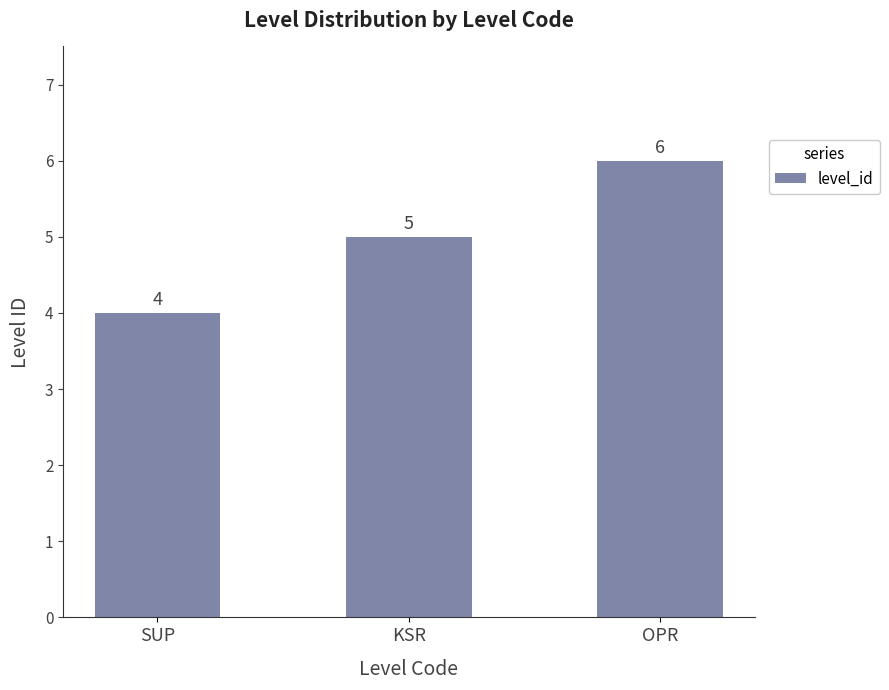

What is the label of the 2nd bar from the right?

KSR